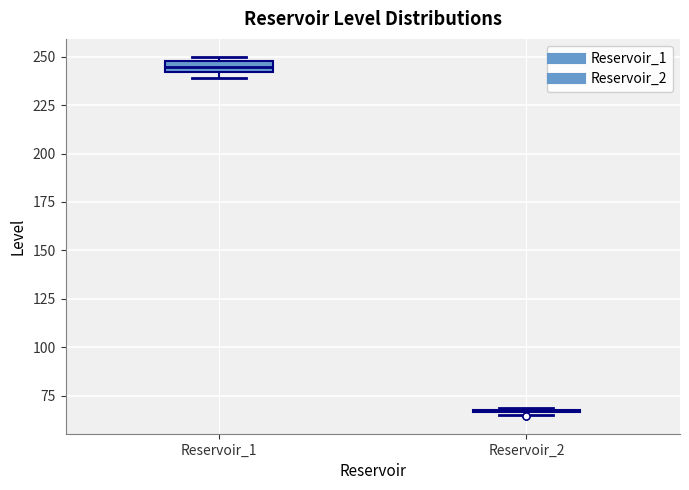

Where is the upper edge of the box for Reservoir_1 on the y-axis? The values are not printed on the chart, so give them approximately, as read against the axis.

250